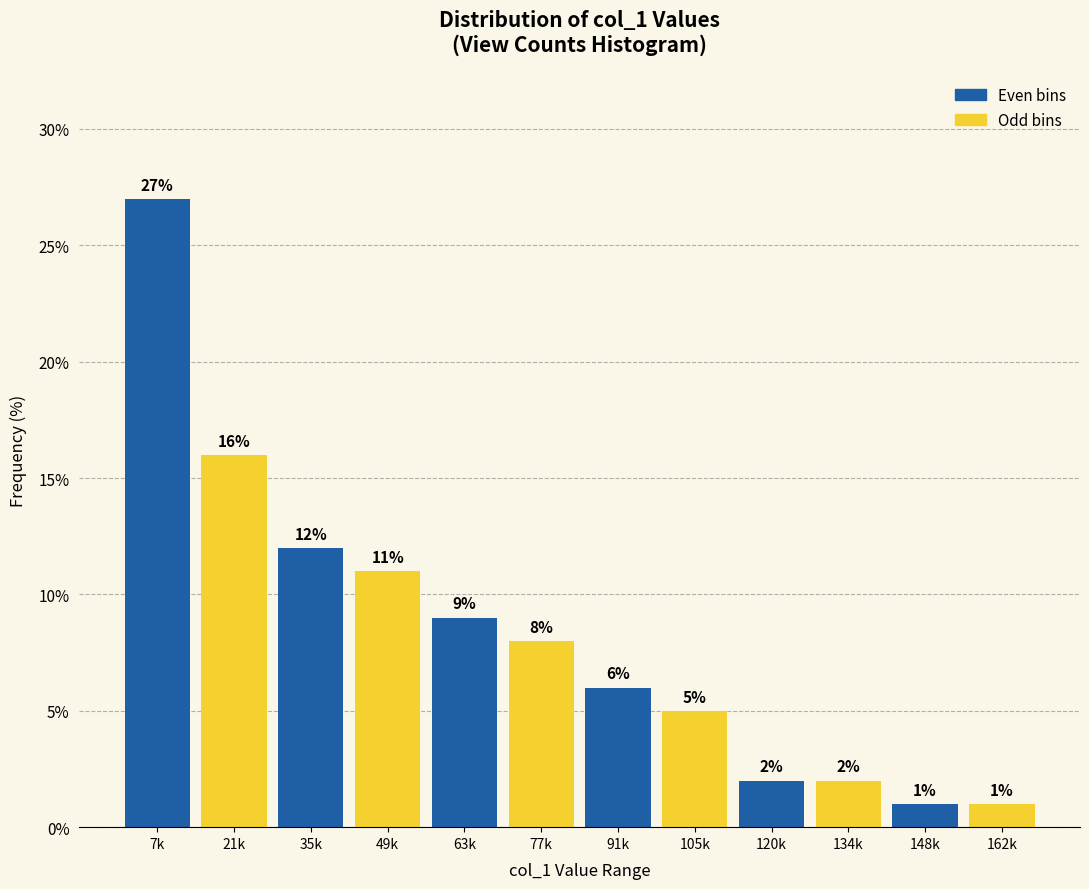

Reading left to right, list all the values displayed in this chart.

7k=27	21k=16	35k=12	49k=11	63k=9	77k=8	91k=6	105k=5	120k=2	134k=2	148k=1	162k=1